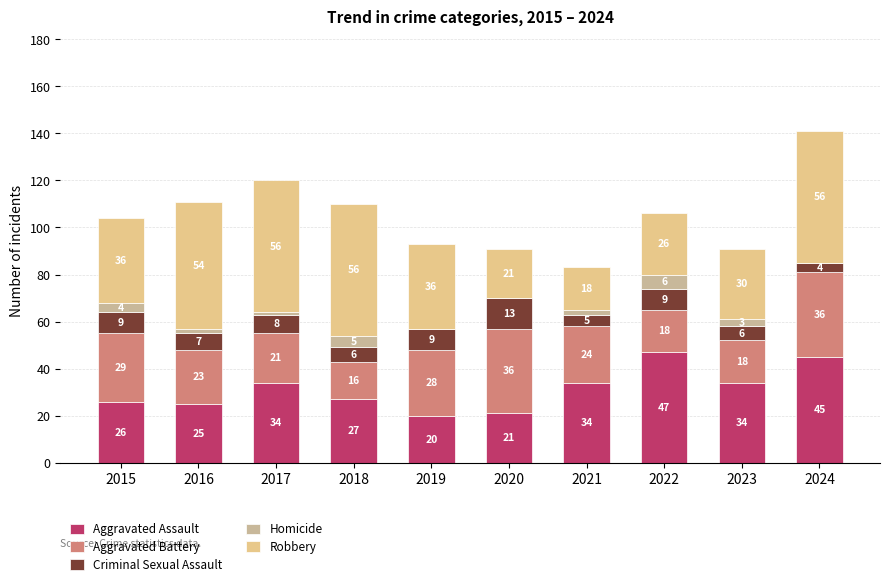

How many distinct data groups are displayed?

5